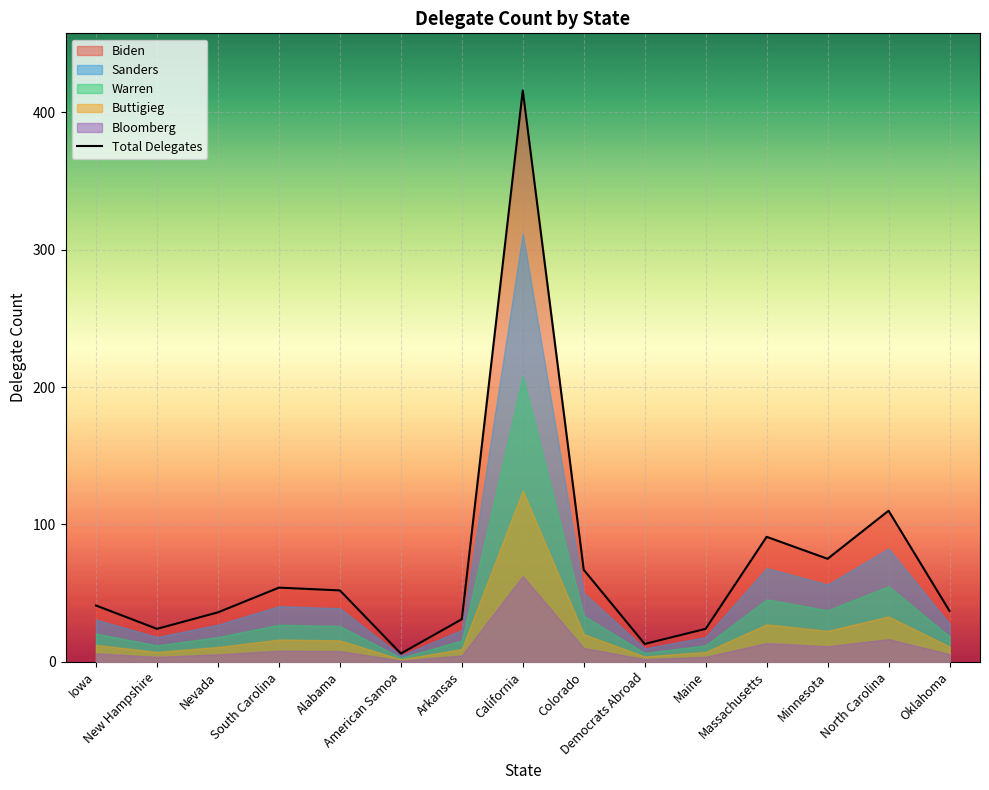

True or false: there are more than 0 points higher than both neighbors.

True